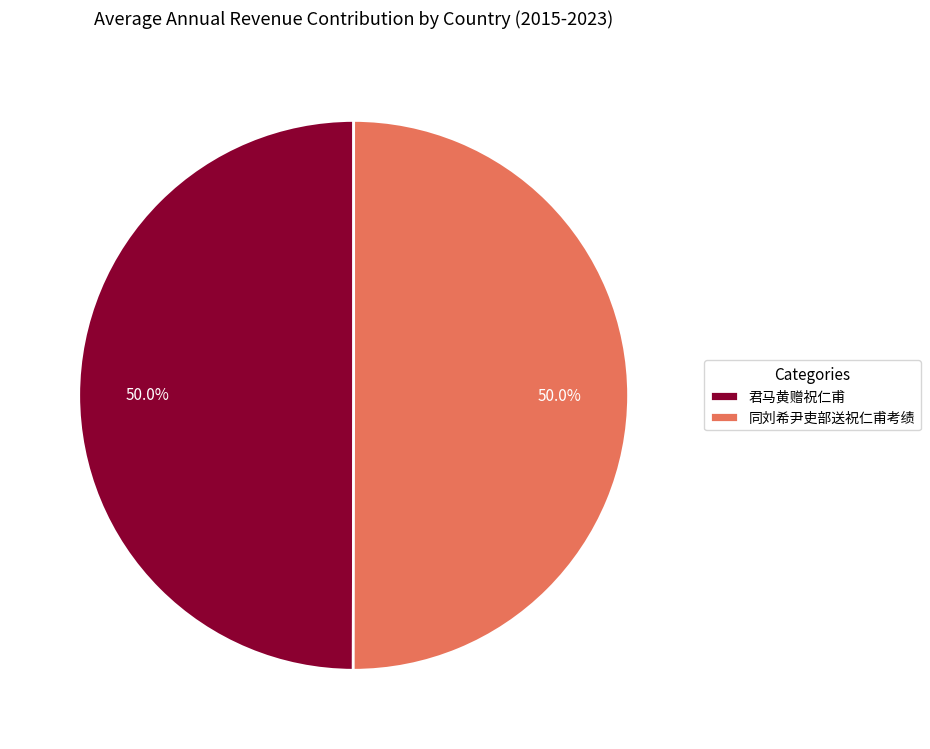

True or false: 君马黄赠祝仁甫 accounts for 50% of the total.

True